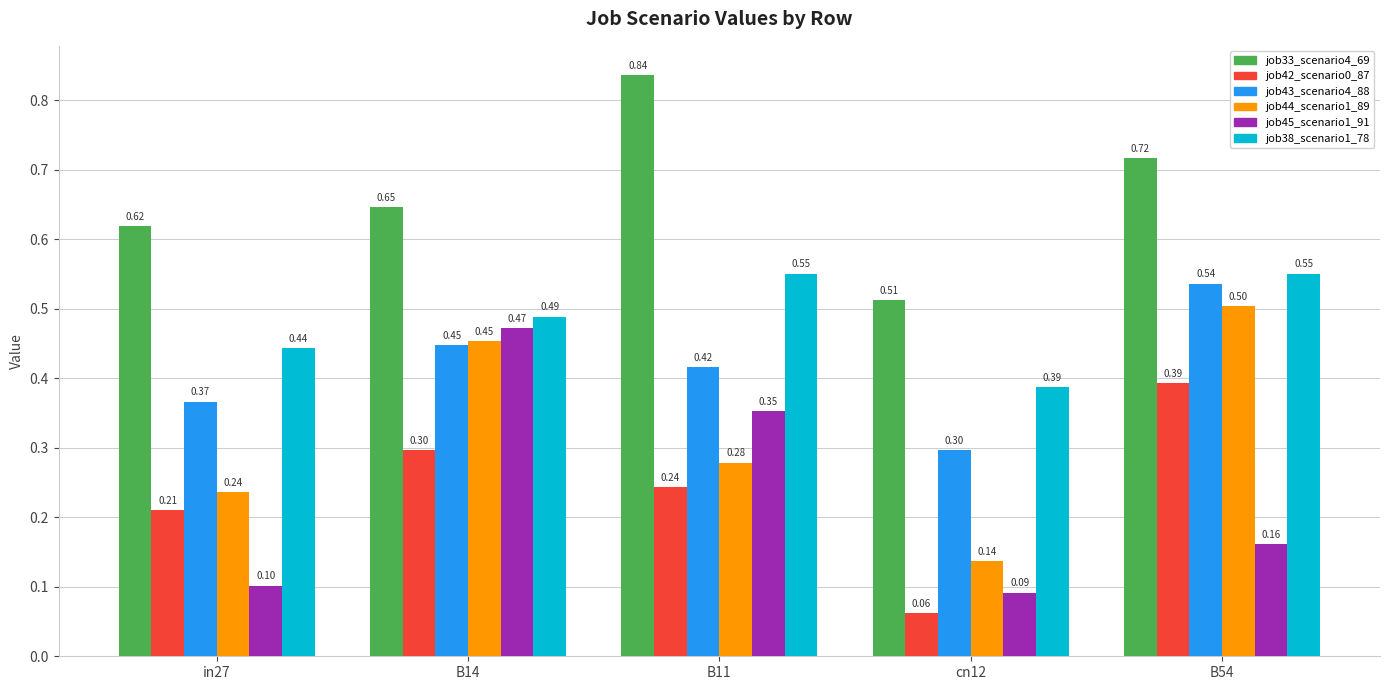

How many bars are there in each group?

6